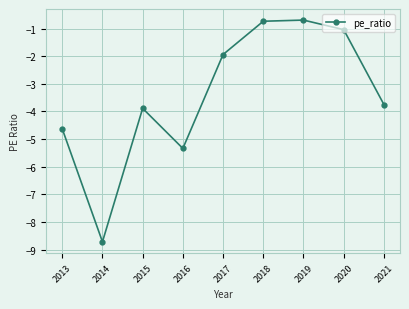

At which label is the value closest to -4?

2015